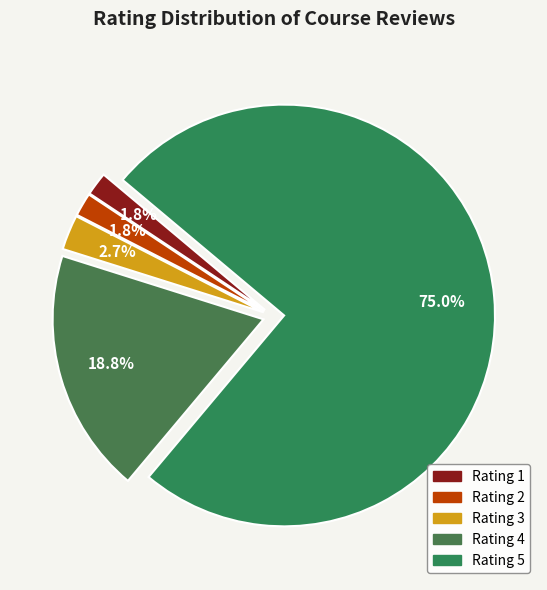

How many slices are in this pie chart?

5